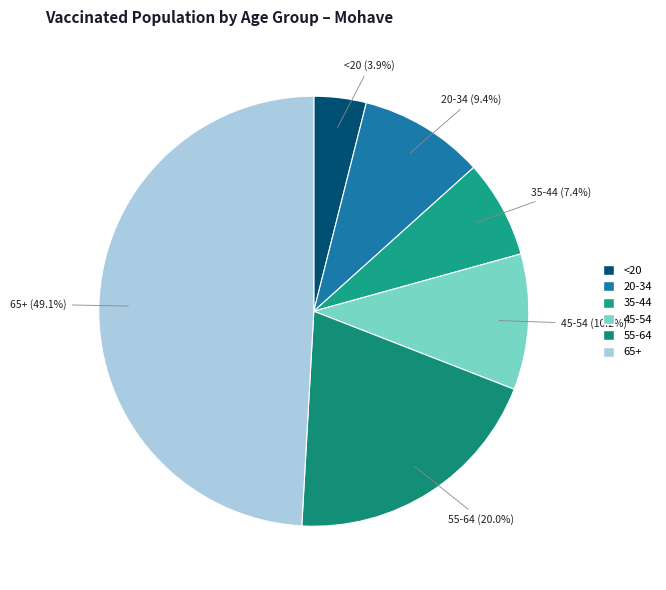

The 20-34 slice represents 20% of the pie. True or false?

False